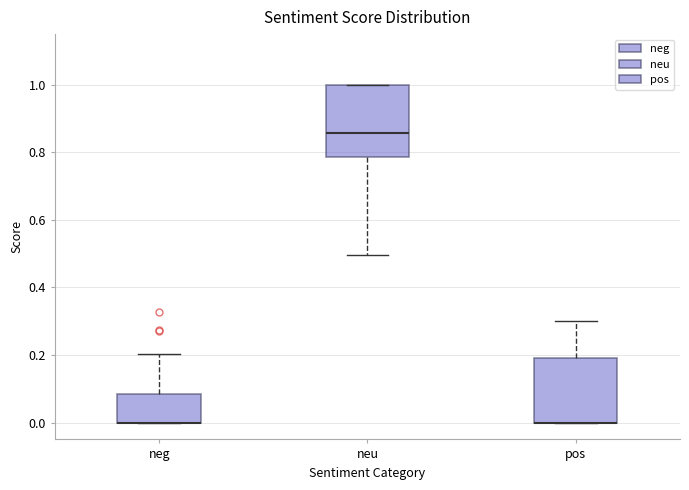

Where is the upper edge of the box for neg on the y-axis? The values are not printed on the chart, so give them approximately, as read against the axis.

0.08